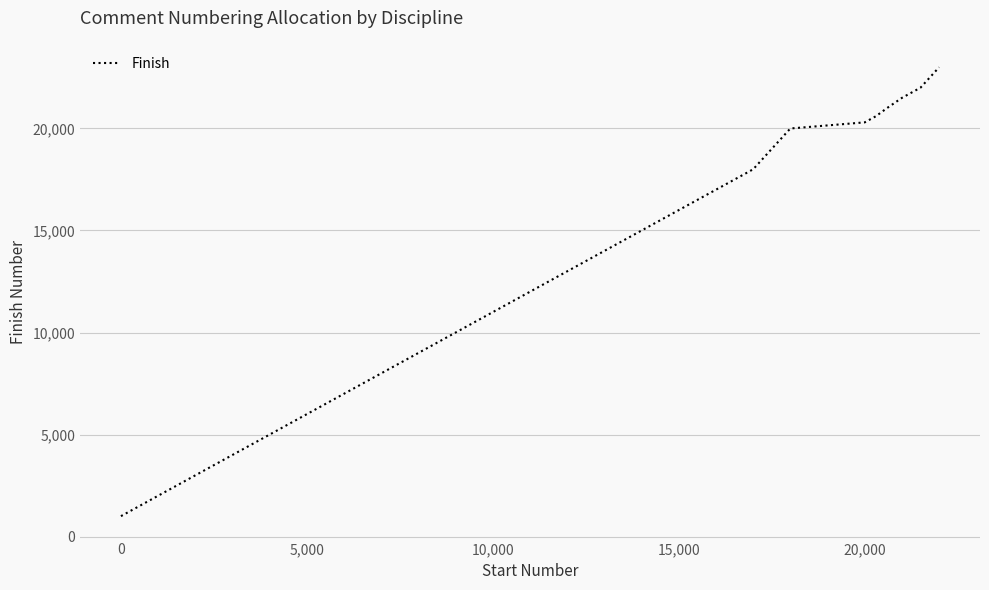

What is the difference between the maximum and minimum values?

22000